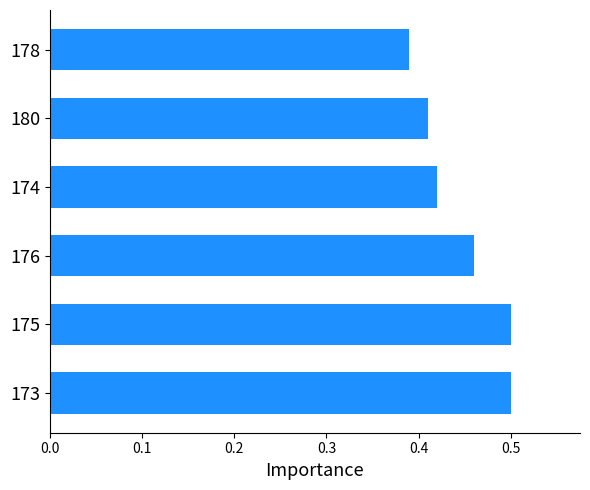

Does the chart contain any negative values?

No